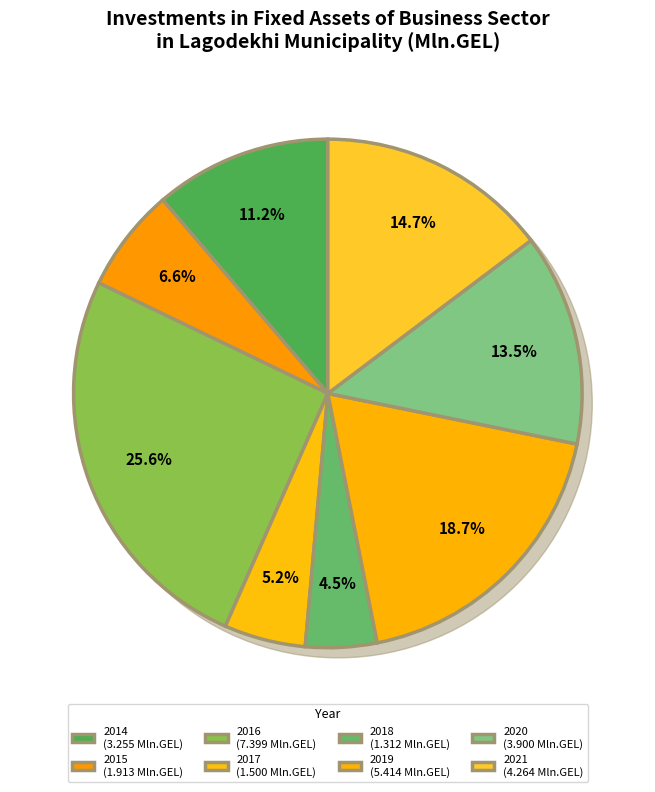

What percentage is NOT represented by 2018?

95.5%